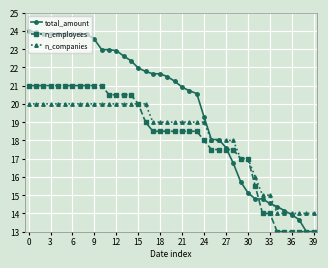

What is the sum of all total_amount values?

791.0